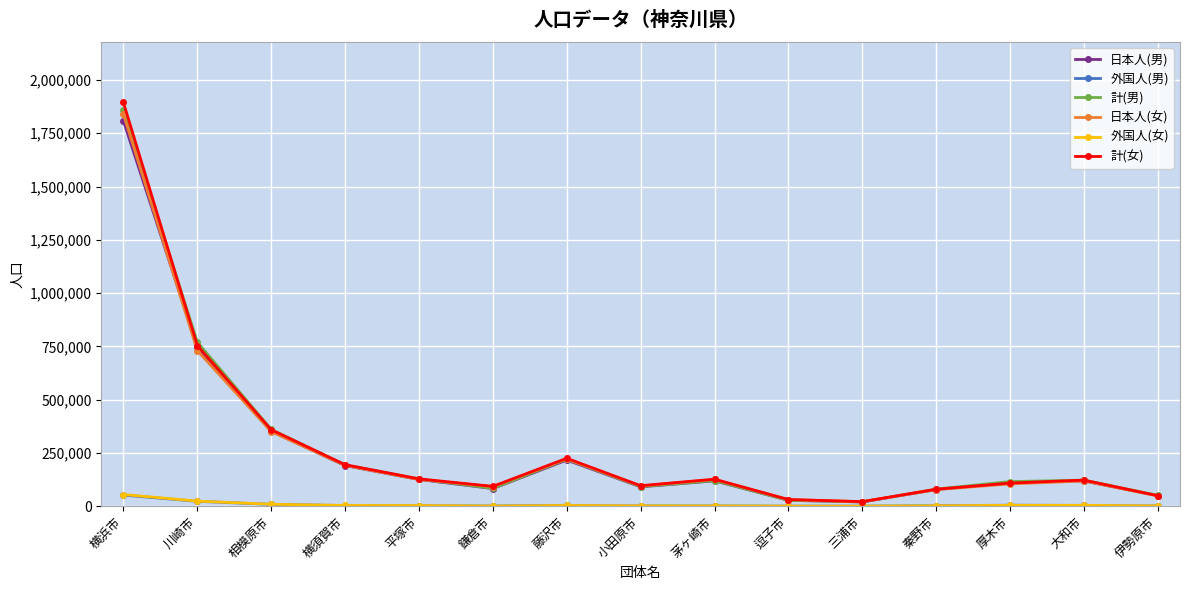

What is the total value across all series at 川崎市?

3048052